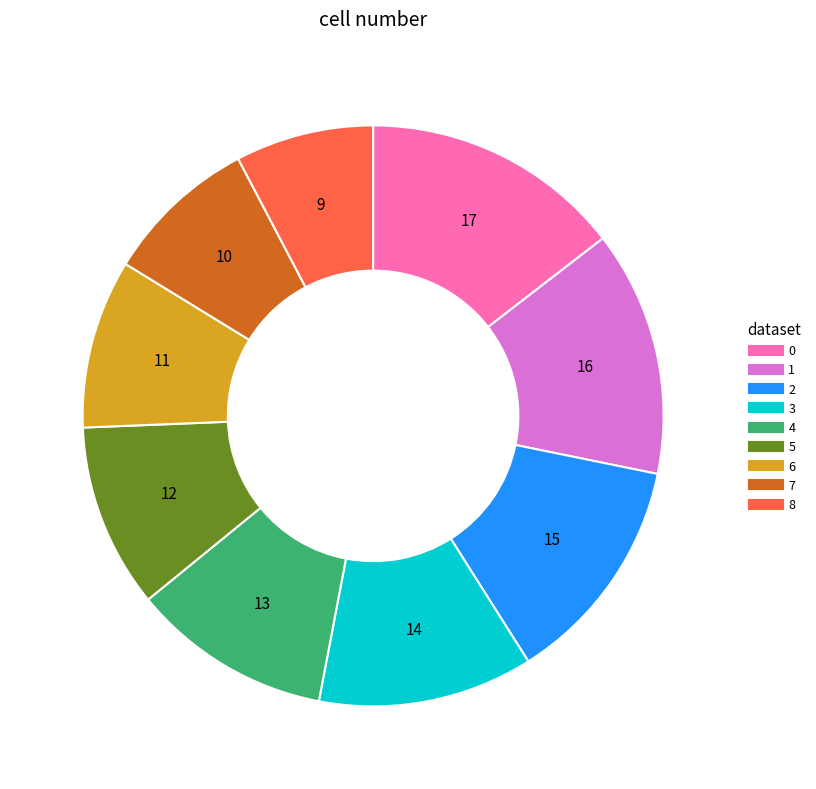

What is the smallest slice in the pie chart?

8